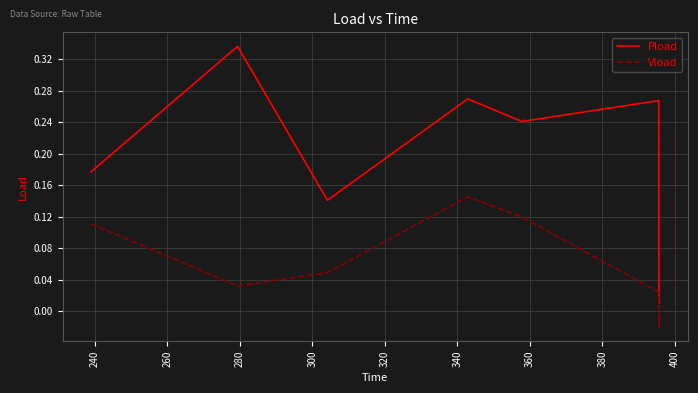

What are all the series names shown in the legend?

Pload, Vload